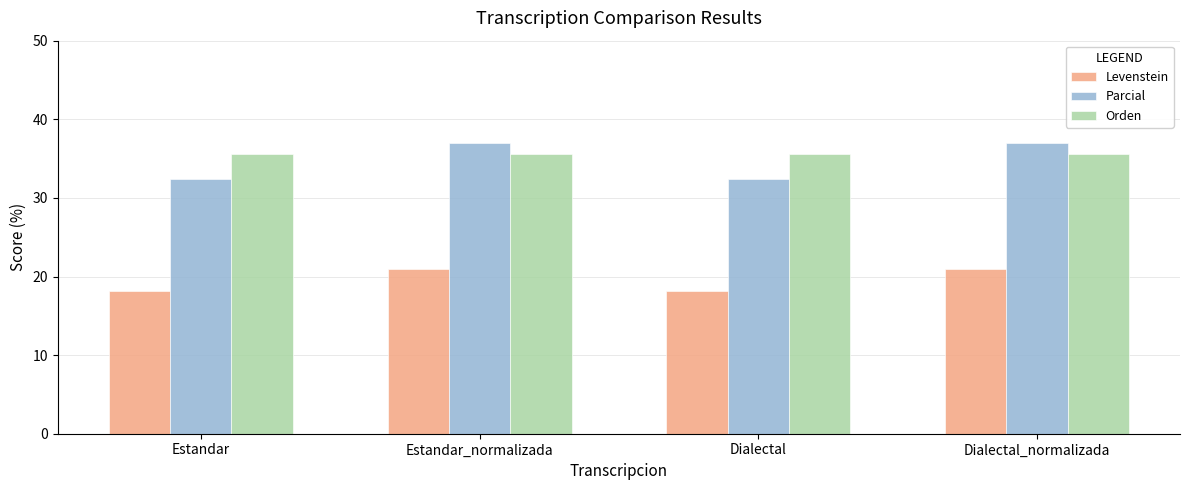

Reading left to right, what are all the values shown in this chart?

Levenstein: Estandar=18.2	Estandar_normalizada=20.9	Dialectal=18.2	Dialectal_normalizada=20.9
Parcial: Estandar=32.4	Estandar_normalizada=36.9	Dialectal=32.4	Dialectal_normalizada=36.9
Orden: Estandar=35.6	Estandar_normalizada=35.6	Dialectal=35.6	Dialectal_normalizada=35.6